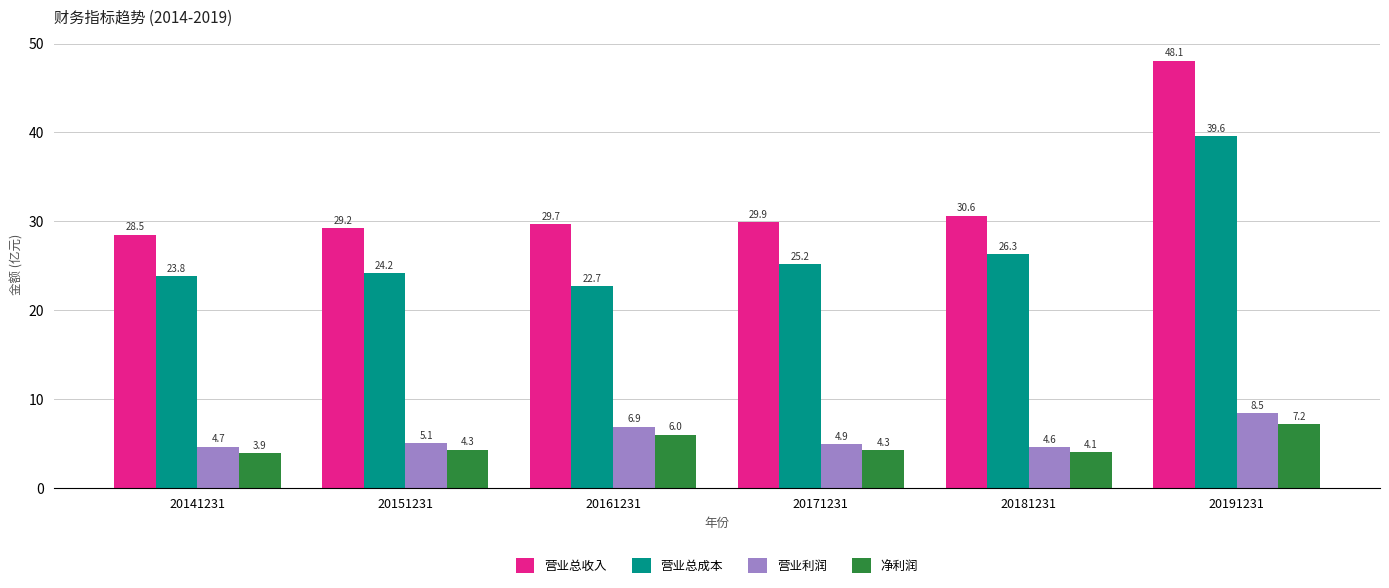

What is the value of the 营业总收入 bar at the 2nd from the left?

29.2